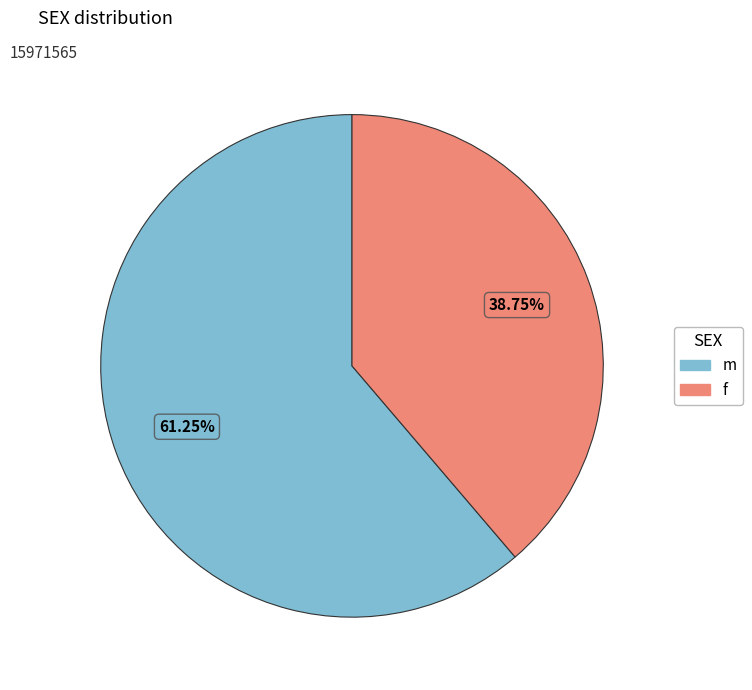

Is the sum of m and f greater than half?

Yes